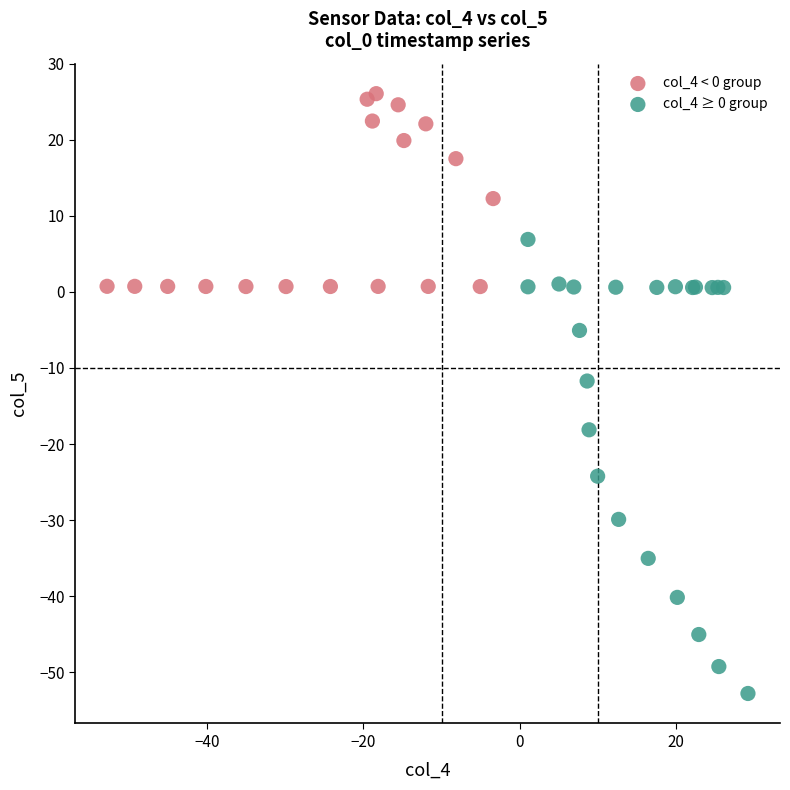

What are all the series names shown in the legend?

col_4 < 0 group, col_4 ≥ 0 group